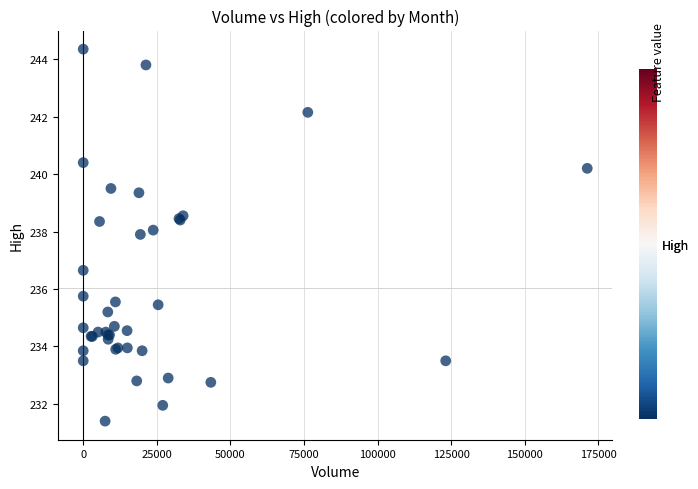

What Y value in the scatter plot is closest to 237?

236.7